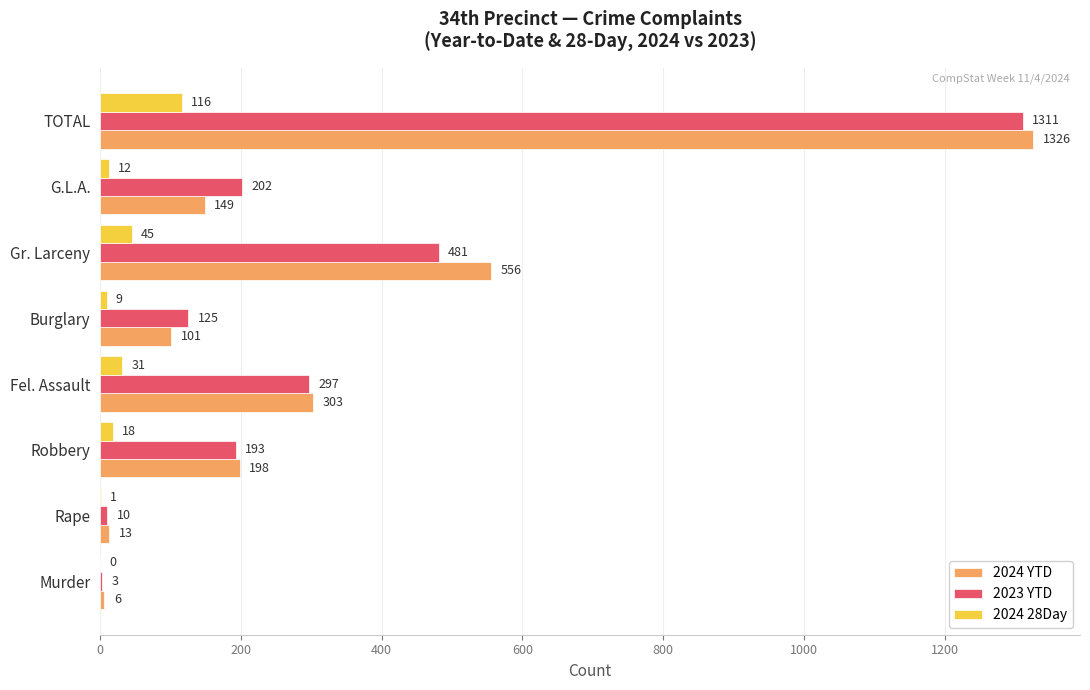

The 2024 YTD series shows 149 at G.L.A.. True or false?

True